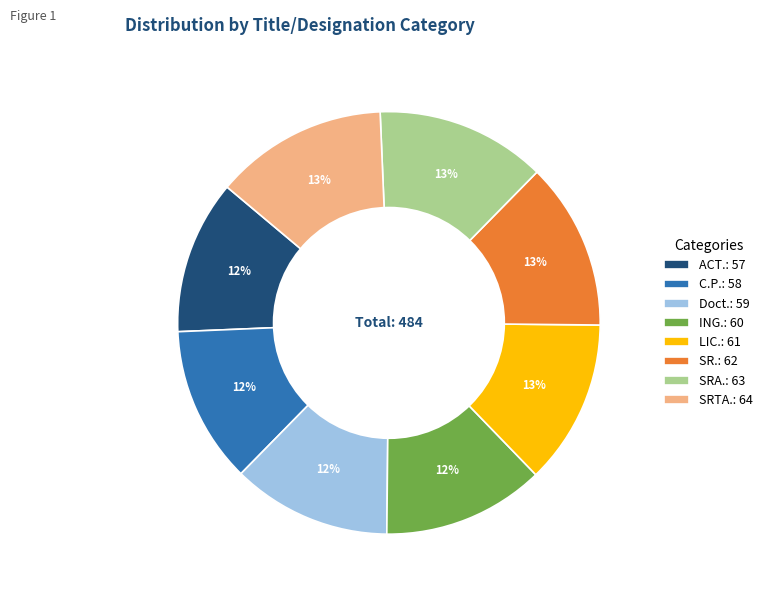

To the nearest percent, what is the combined percentage of LIC. and SRA.?

26%